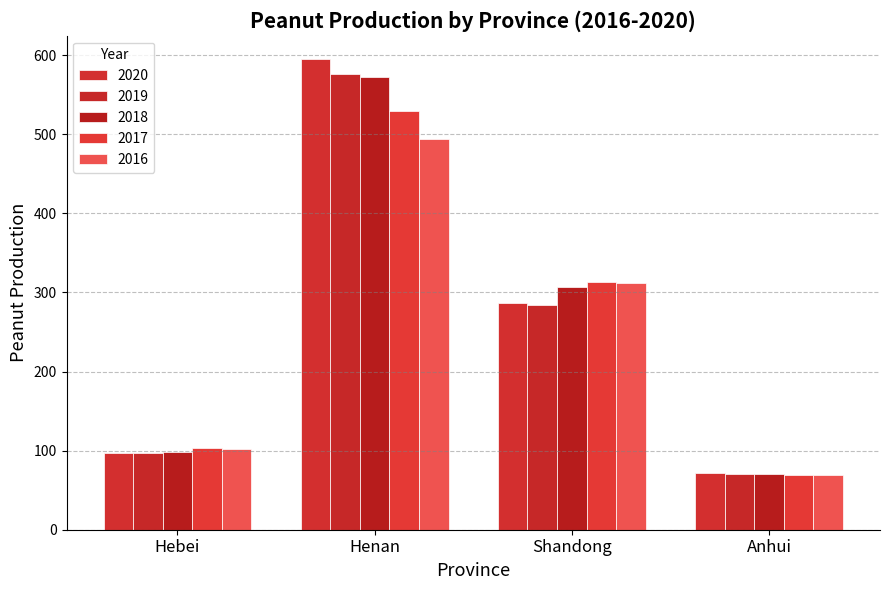

At which label is 2016 closest to 281?

Shandong